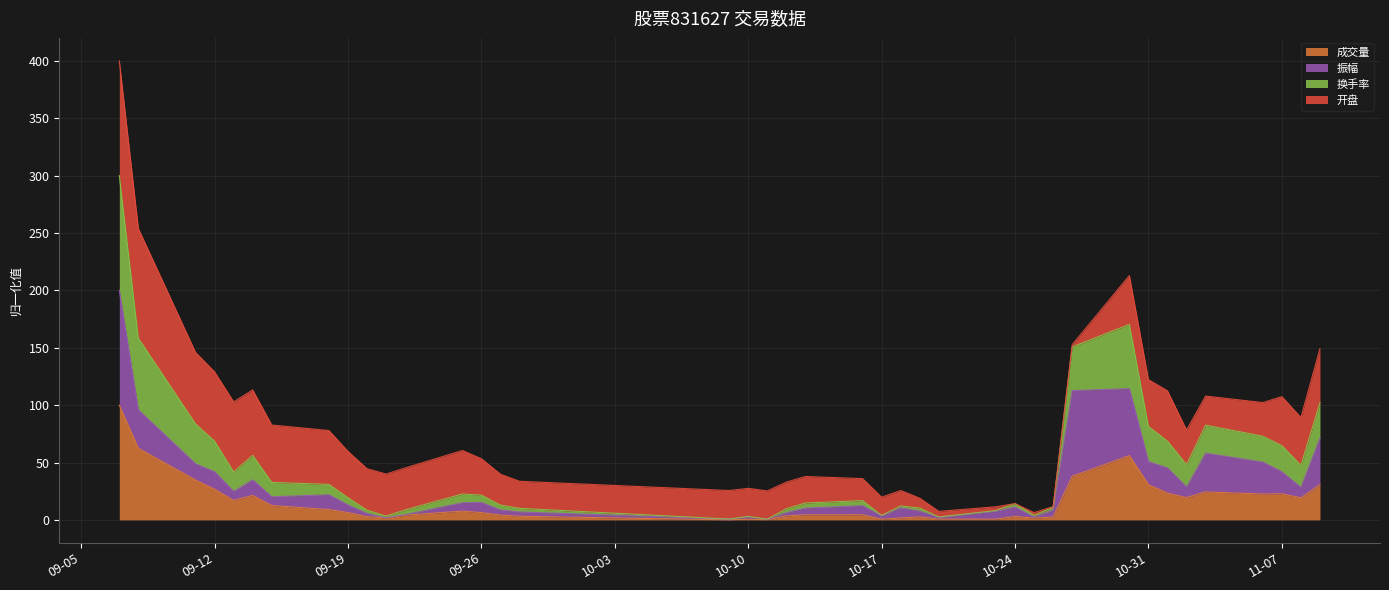

At which category is the sum across all series the highest?

2023-09-07